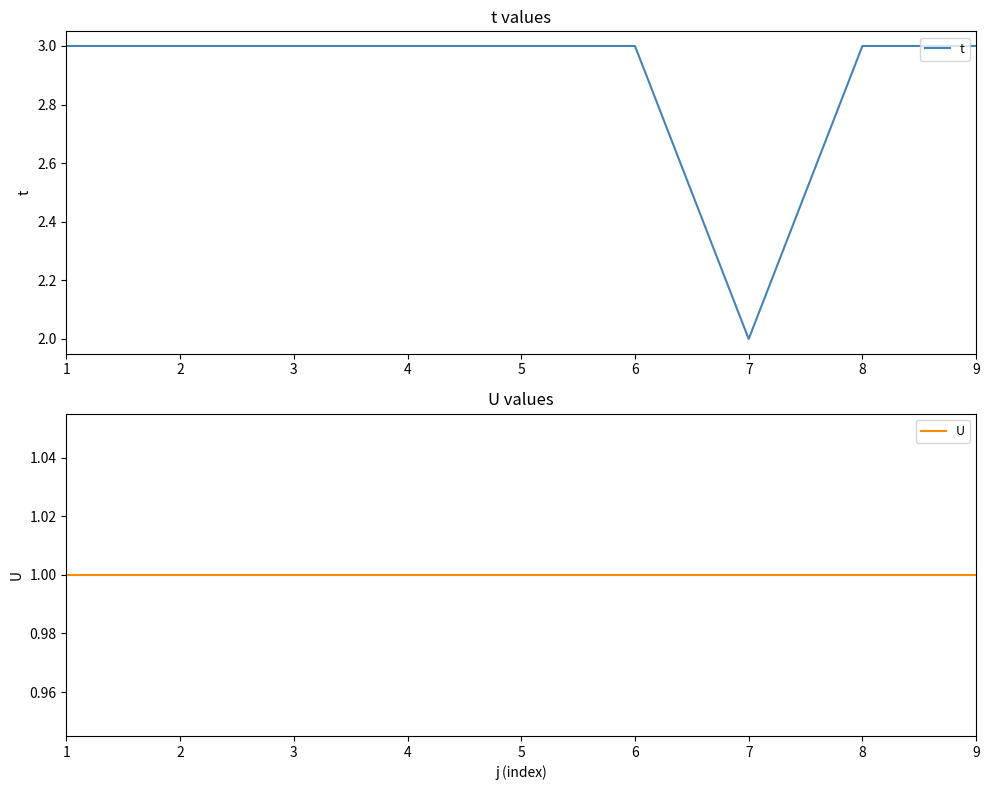

Does the chart have visible grid lines?

No